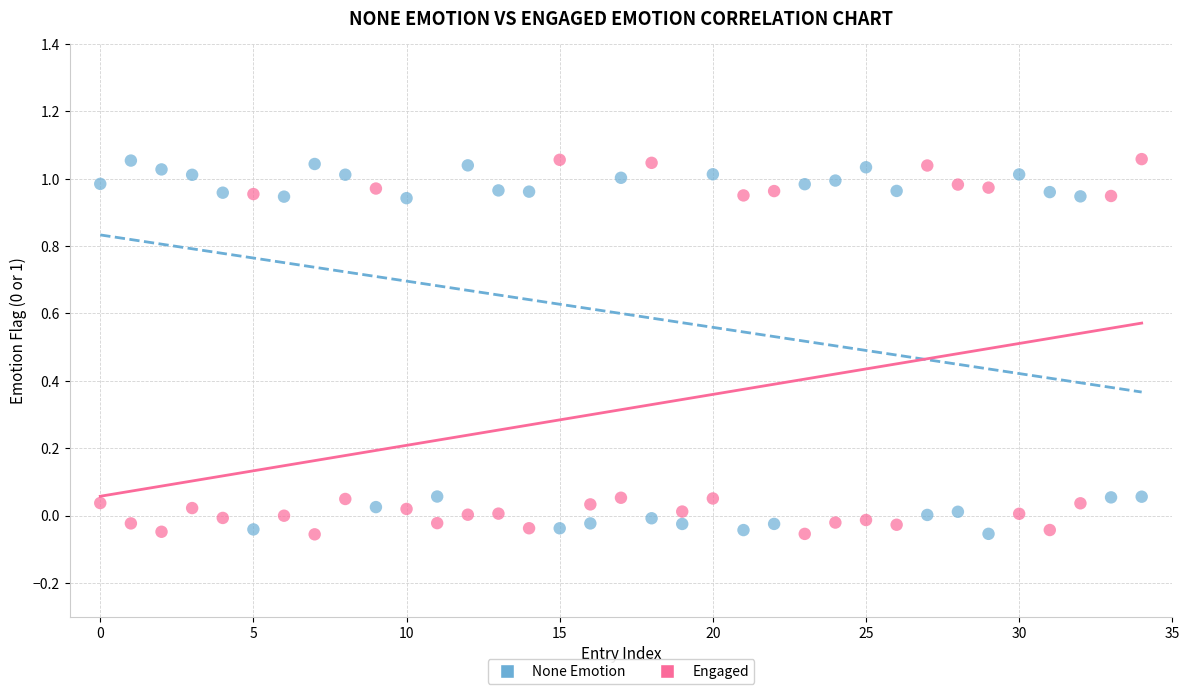

What are all the series names shown in the legend?

None Emotion, Engaged